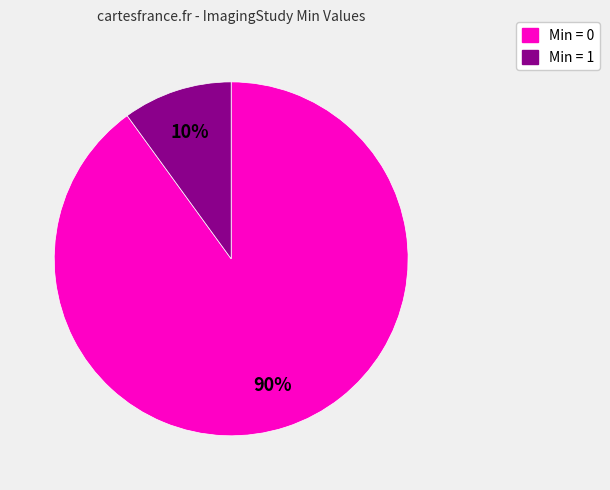

To the nearest percent, what is the average slice percentage?

50%